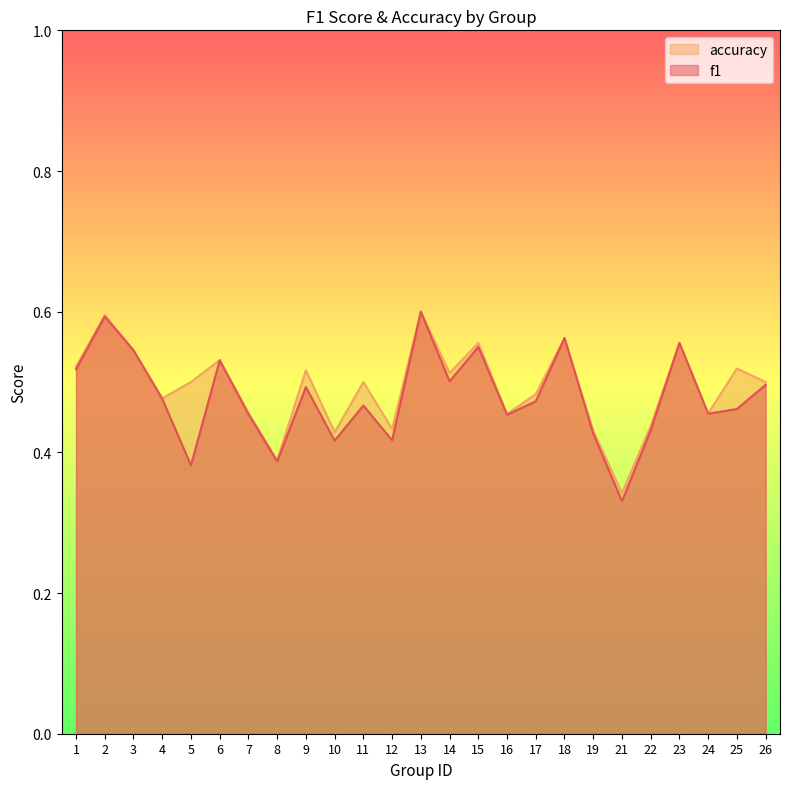

Is the value of accuracy at 8 greater than the value of f1 at 2?

No